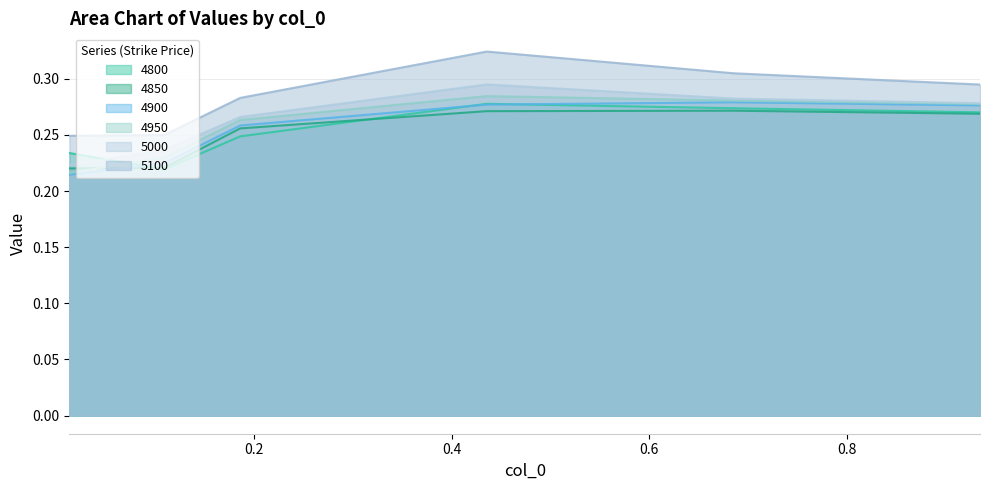

Reading left to right, list all the values displayed in this chart.

4800: 0.0136986301369863=0.2	0.1095890410958904=0.2	0.1863013698630137=0.2	0.4356164383561644=0.3	0.684931506849315=0.3	0.9342465753424658=0.3
4850: 0.0136986301369863=0.2	0.1095890410958904=0.2	0.1863013698630137=0.3	0.4356164383561644=0.3	0.684931506849315=0.3	0.9342465753424658=0.3
4900: 0.0136986301369863=0.2	0.1095890410958904=0.2	0.1863013698630137=0.3	0.4356164383561644=0.3	0.684931506849315=0.3	0.9342465753424658=0.3
4950: 0.0136986301369863=0.2	0.1095890410958904=0.2	0.1863013698630137=0.3	0.4356164383561644=0.3	0.684931506849315=0.3	0.9342465753424658=0.3
5000: 0.0136986301369863=0.2	0.1095890410958904=0.2	0.1863013698630137=0.3	0.4356164383561644=0.3	0.684931506849315=0.3	0.9342465753424658=0.3
5100: 0.0136986301369863=0.2	0.1095890410958904=0.2	0.1863013698630137=0.3	0.4356164383561644=0.3	0.684931506849315=0.3	0.9342465753424658=0.3